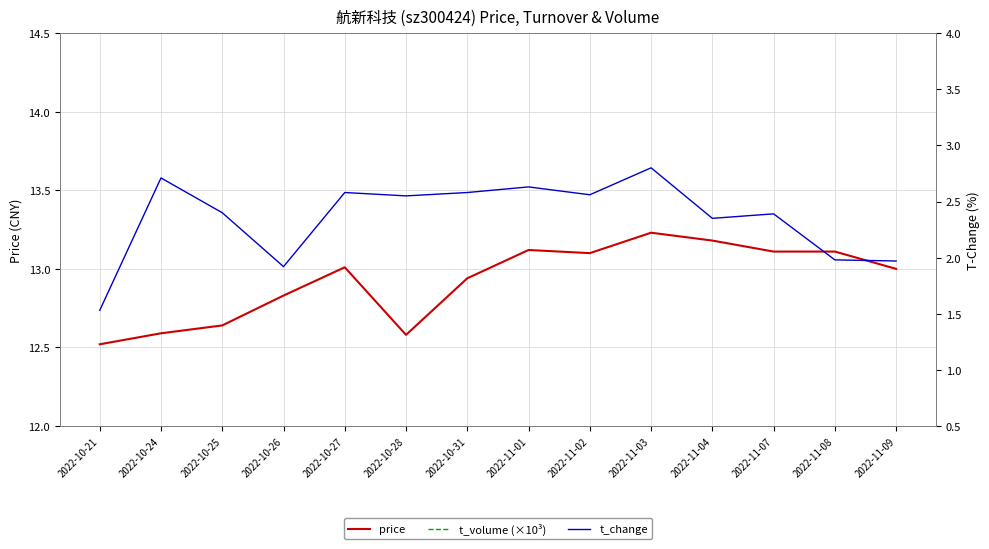

Where does the t_change series first go above 2?

2022-10-24